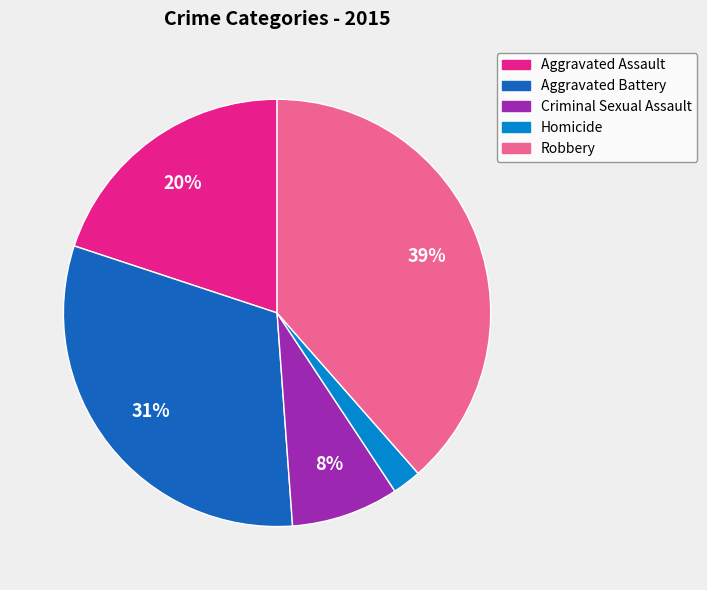

Is there any slice that represents more than half of the pie?

No